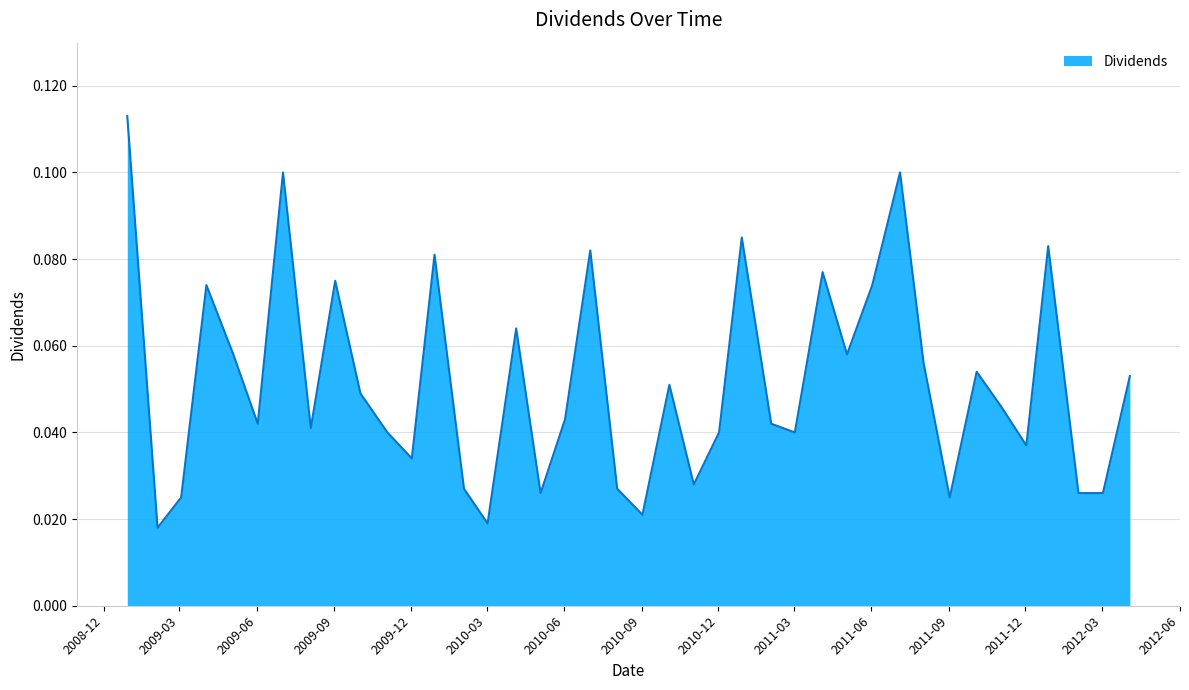

How many interior local peaks (higher than both neighbors) does the data have?

12